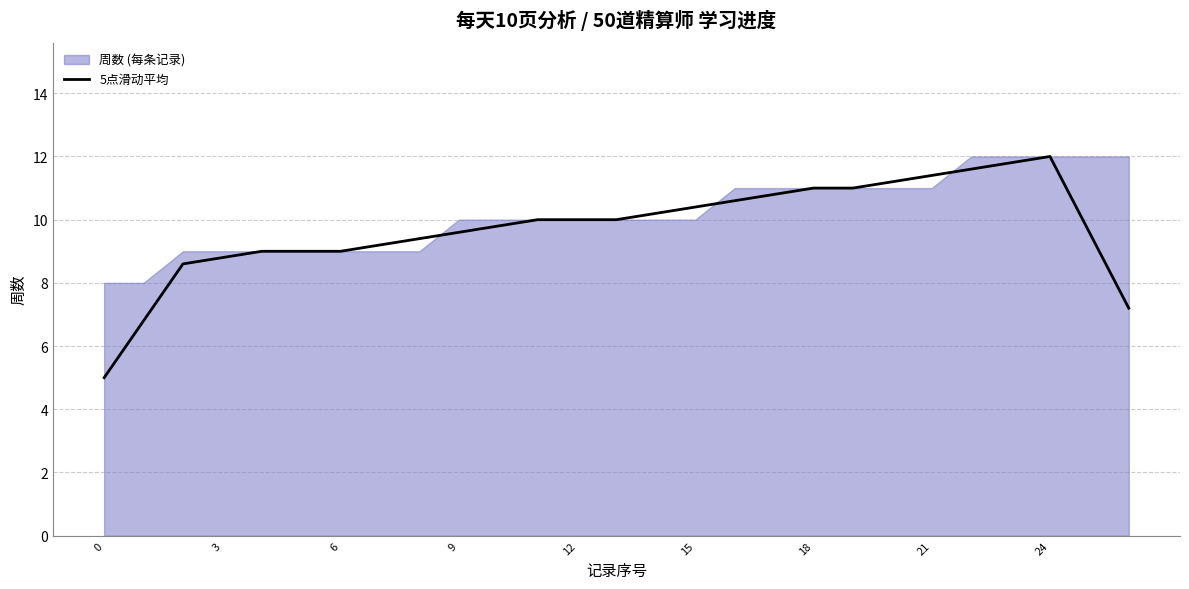

True or false: 5点滑动平均 has a value of 5.0 at 0.

True